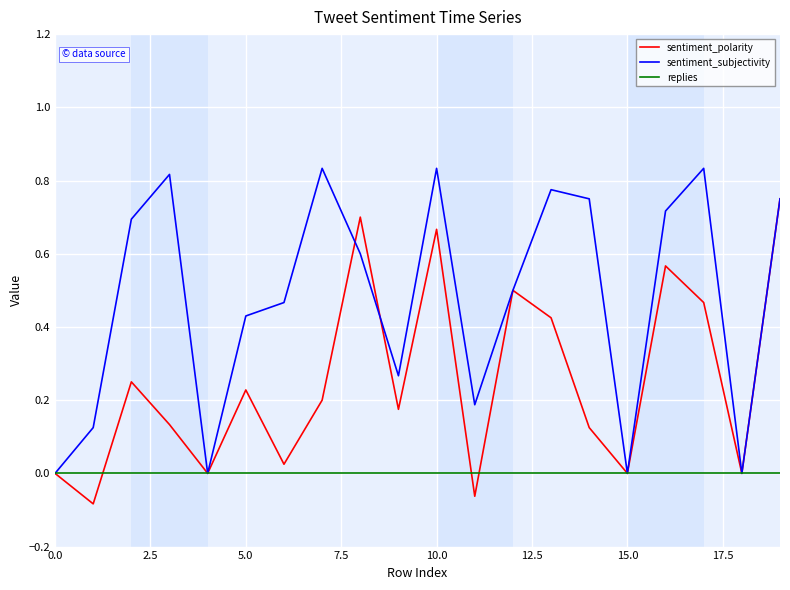

List the series in order of their overall mean, highest first.

sentiment_subjectivity, sentiment_polarity, replies